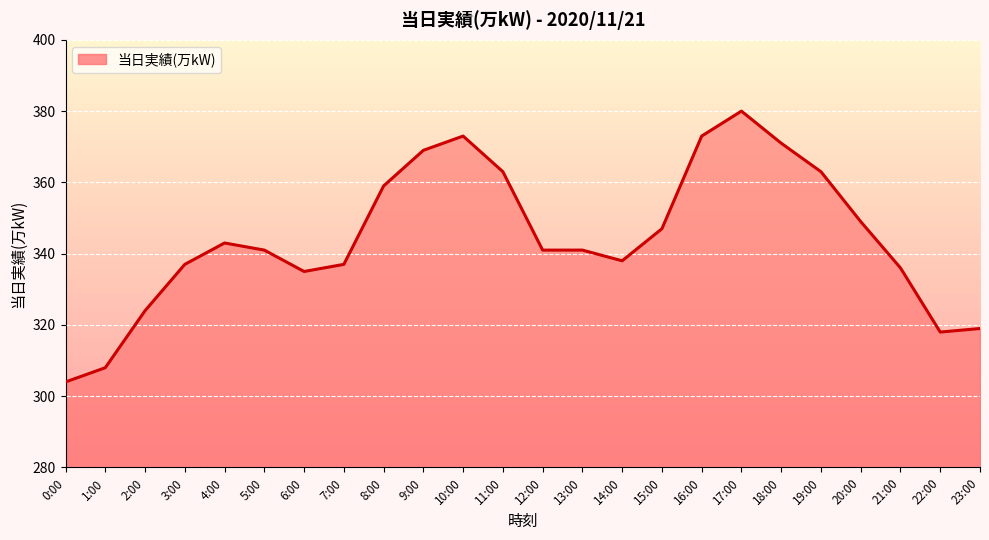

What position from the left is 4:00?

5